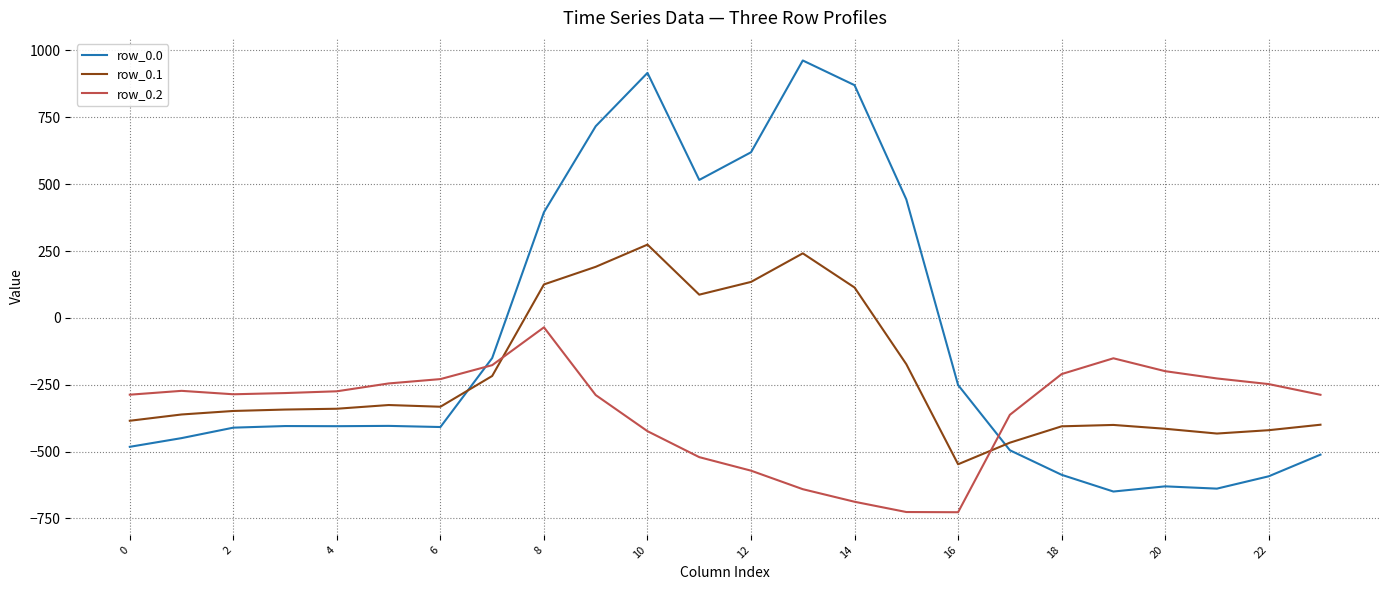

Which series has the largest range (max minus min)?

row_0.0